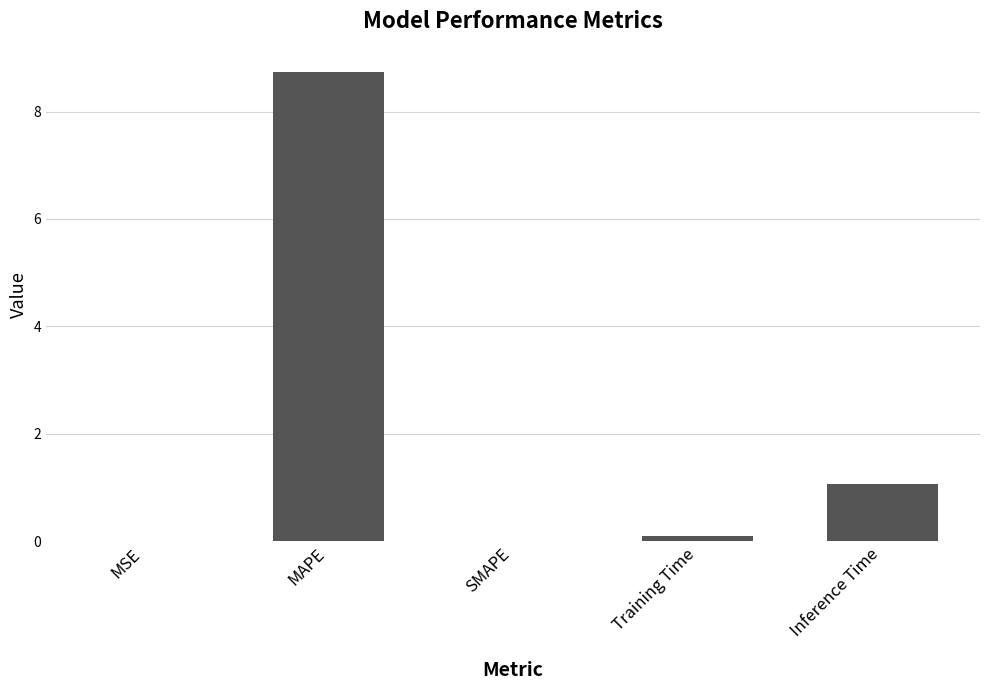

Which label corresponds to the largest value in the chart?

MAPE